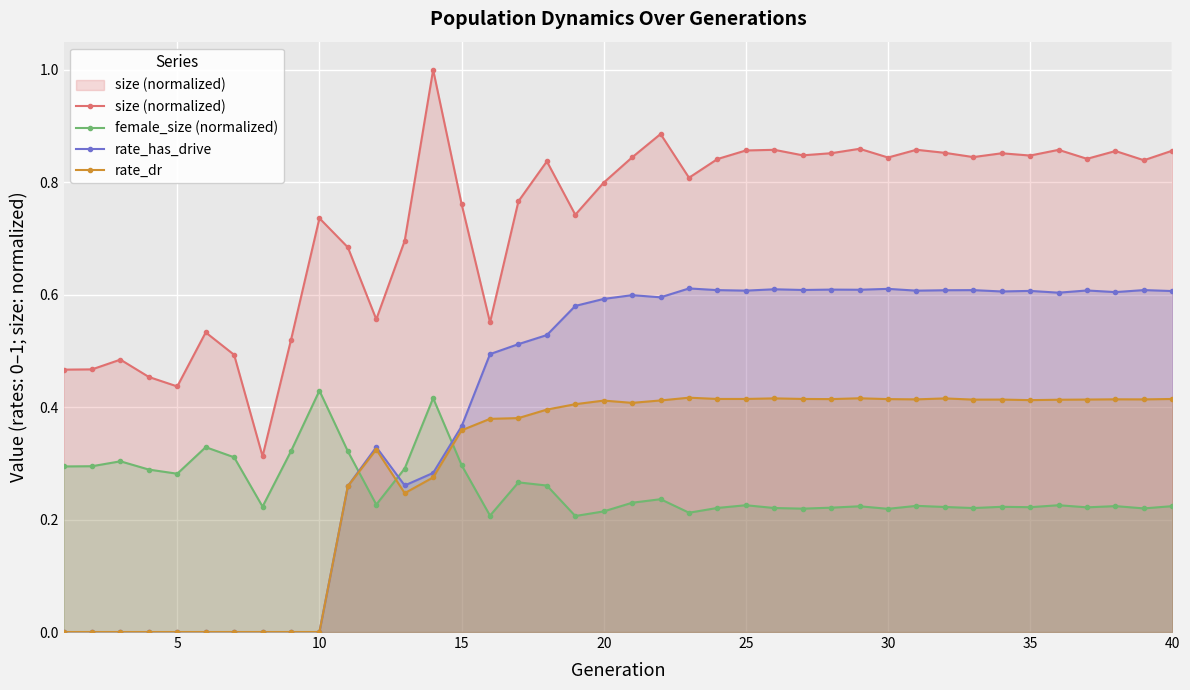

True or false: size (normalized) has more than 1 interior local peaks.

True